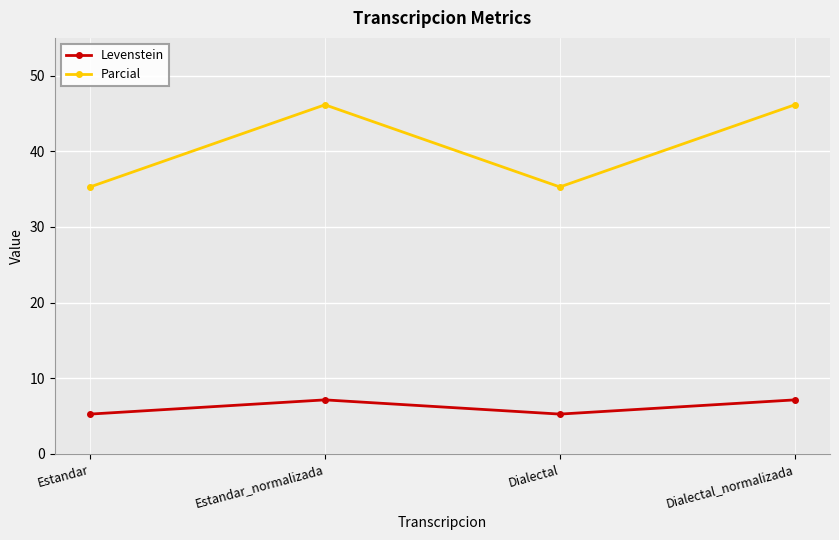

What is the total value across all series at Dialectal?

40.6